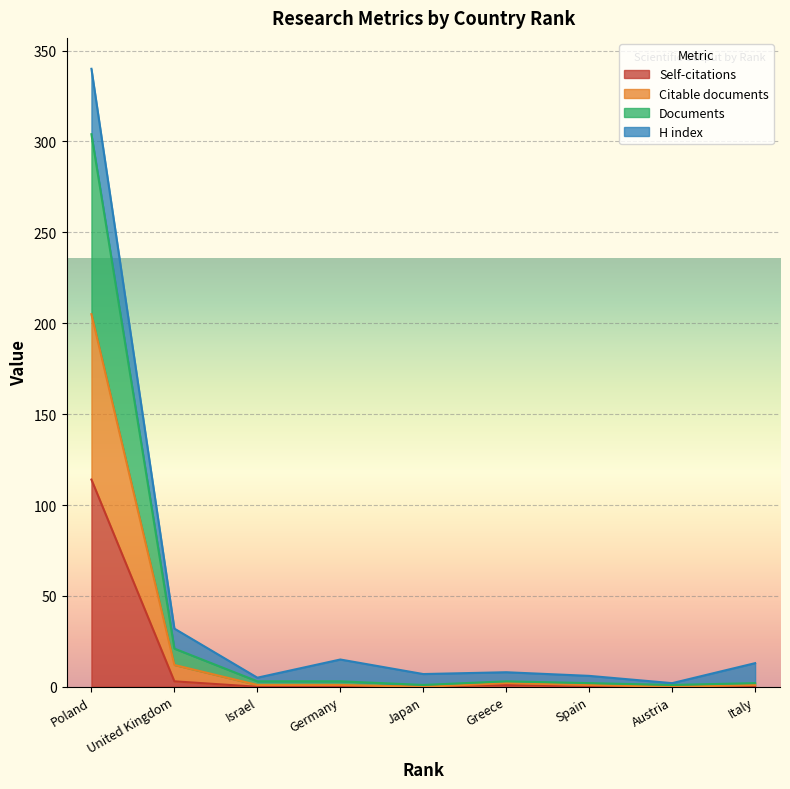

At which label does Self-citations reach its peak?

Poland